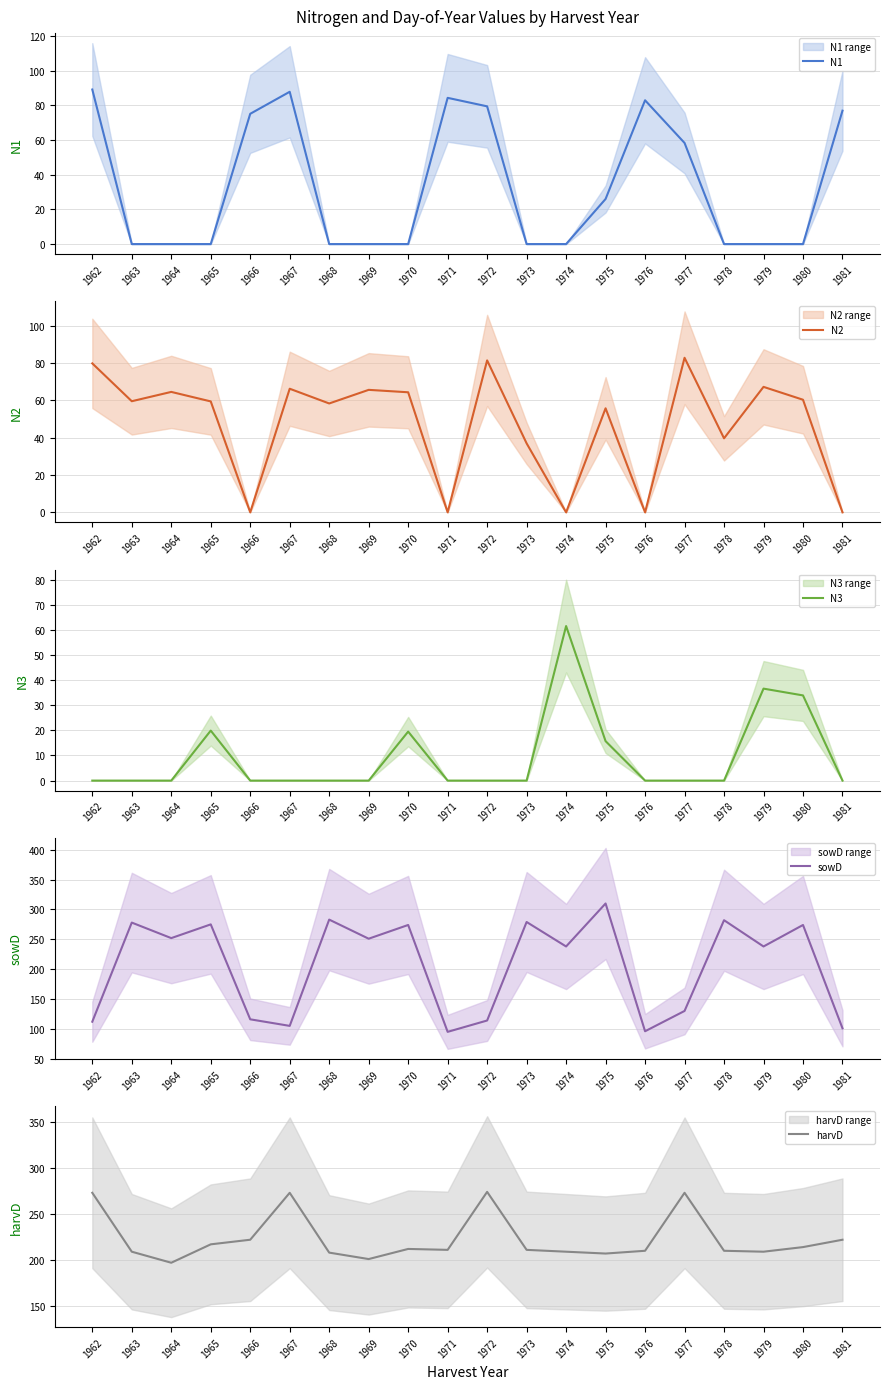

The value of N3 at 1962 is 0.0. True or false?

True